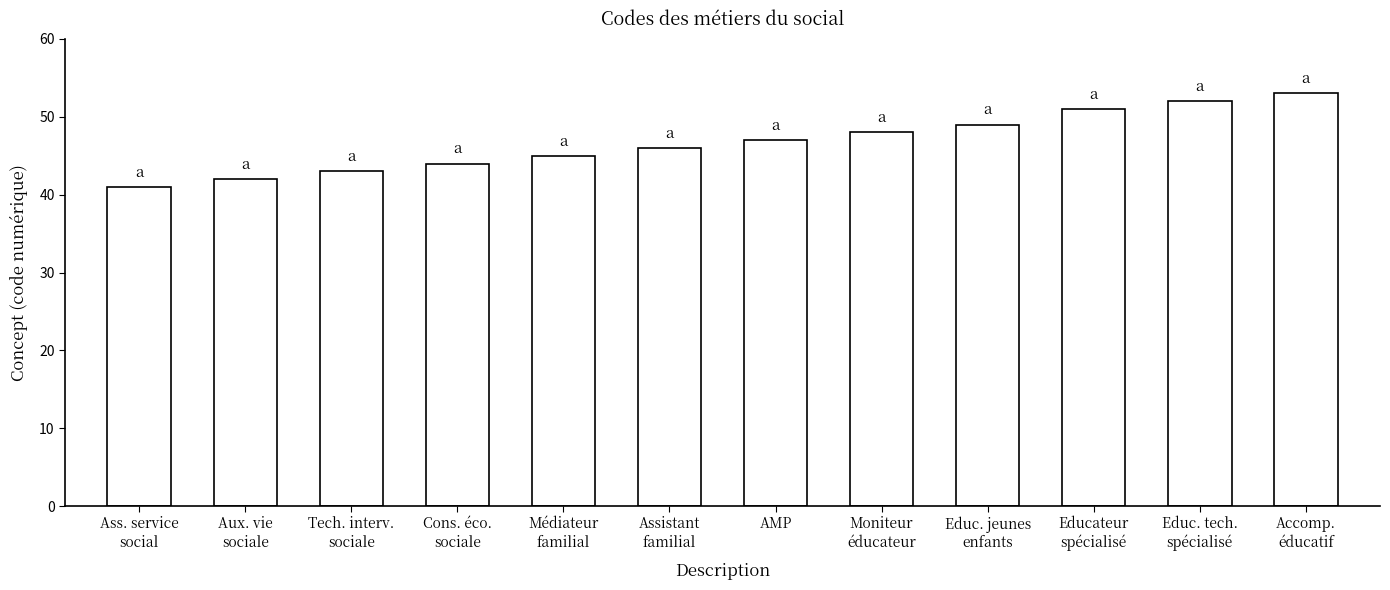

Reading left to right, list all the values displayed in this chart.

41	42	43	44	45	46	47	48	49	51	52	53